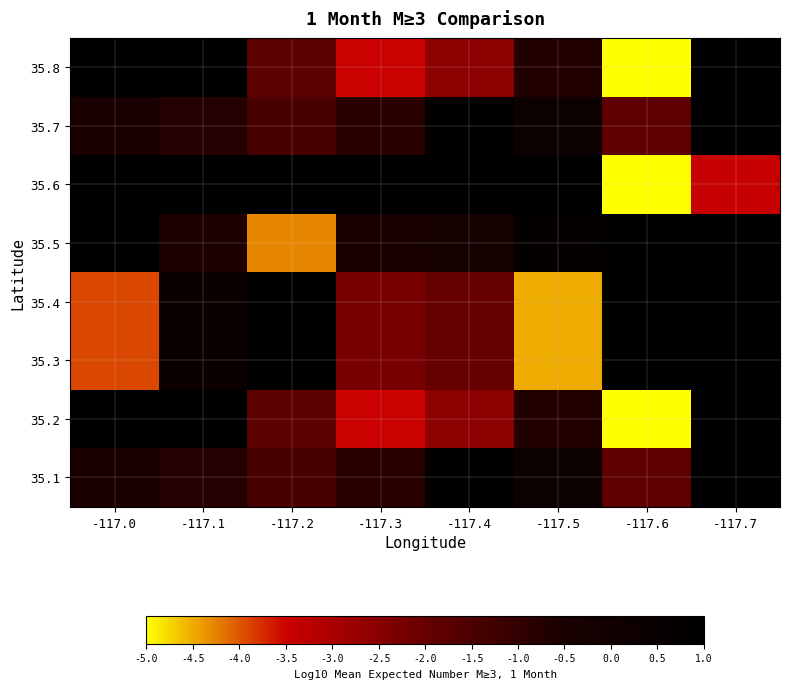

Reading right to left, transcribe all the data shown in this chart.

35.8: -117.7=2.6	-117.6=-5.2	-117.5=-0.7	-117.4=-2.6	-117.3=-3.5	-117.2=-1.8	-117.1=2.1	-117.0=1.1
35.7: -117.7=3.0	-117.6=-1.9	-117.5=0.3	-117.4=2.2	-117.3=-0.8	-117.2=-1.5	-117.1=-0.8	-117.0=-0.4
35.6: -117.7=-3.4	-117.6=-5.4	-117.5=1.2	-117.4=3.0	-117.3=1.4	-117.2=1.3	-117.1=1.0	-117.0=1.7
35.5: -117.7=1.9	-117.6=3.4	-117.5=0.8	-117.4=-0.3	-117.3=-0.4	-117.2=-4.3	-117.1=-0.6	-117.0=1.9
35.4: -117.7=4.0	-117.6=1.2	-117.5=-4.5	-117.4=-2.0	-117.3=-2.3	-117.2=1.0	-117.1=0.3	-117.0=-3.9
35.3: -117.7=4.0	-117.6=1.2	-117.5=-4.5	-117.4=-2.0	-117.3=-2.3	-117.2=1.0	-117.1=0.3	-117.0=-3.9
35.2: -117.7=2.6	-117.6=-5.2	-117.5=-0.7	-117.4=-2.6	-117.3=-3.5	-117.2=-1.8	-117.1=2.1	-117.0=1.1
35.1: -117.7=3.0	-117.6=-1.9	-117.5=0.3	-117.4=2.2	-117.3=-0.8	-117.2=-1.5	-117.1=-0.8	-117.0=-0.4